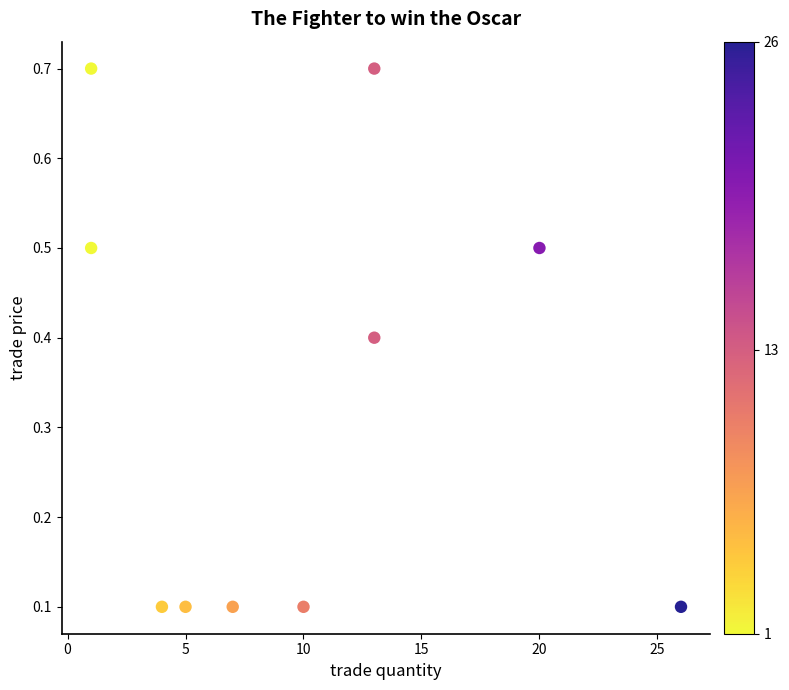

What is the average Y value?

0.3